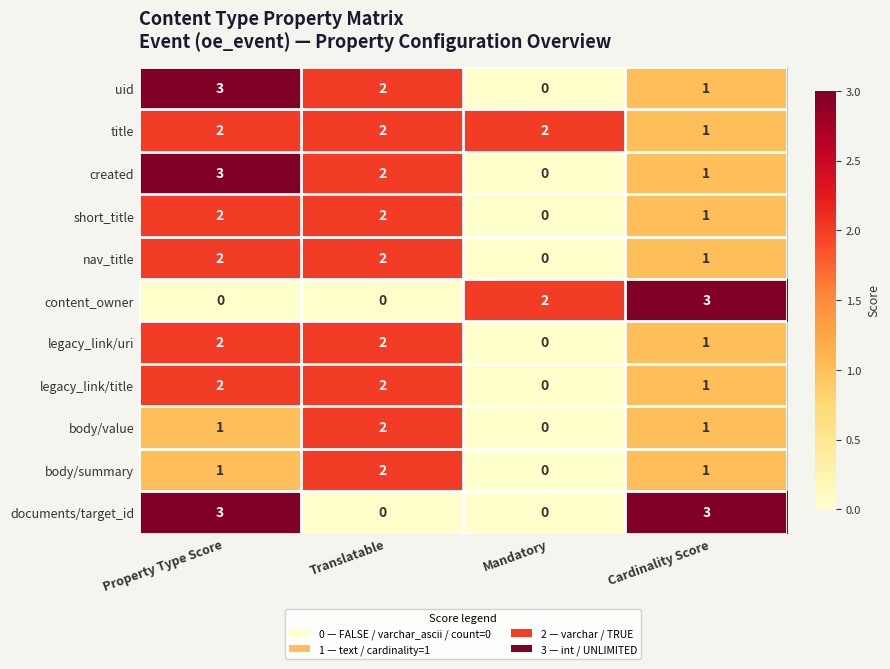

True or false: content_owner has a value of 2 at Mandatory.

True